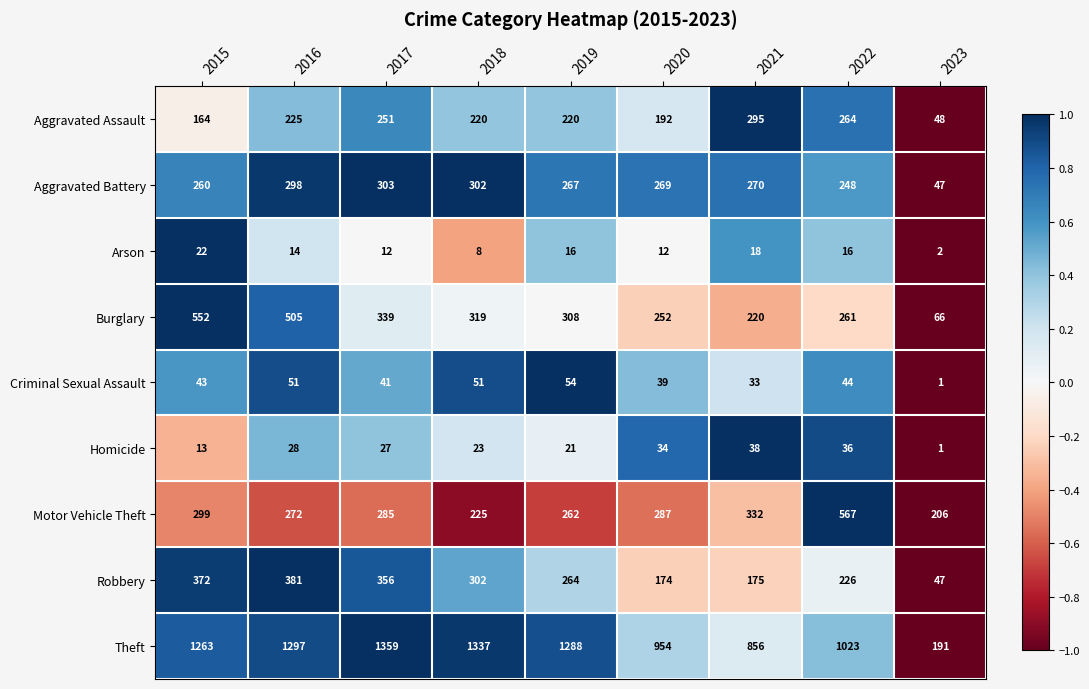

Which series changed the most between 2017 and 2022?

Theft